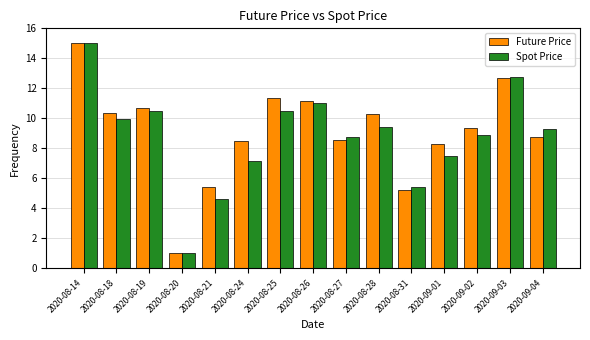

What are all the series names shown in the legend?

Future Price, Spot Price